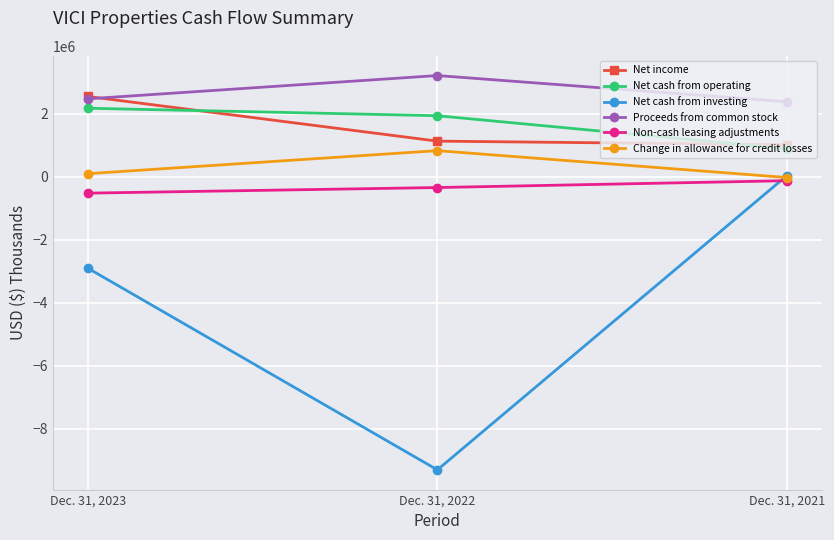

Is the value of Proceeds from common stock at Dec. 31, 2022 greater than the value of Net cash from investing at Dec. 31, 2021?

Yes